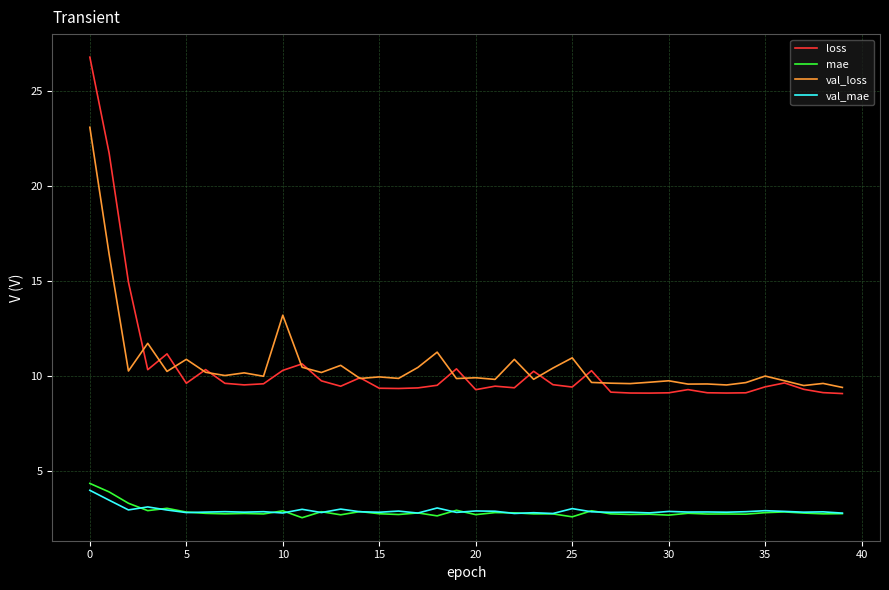

Which series has the largest range (max minus min)?

loss